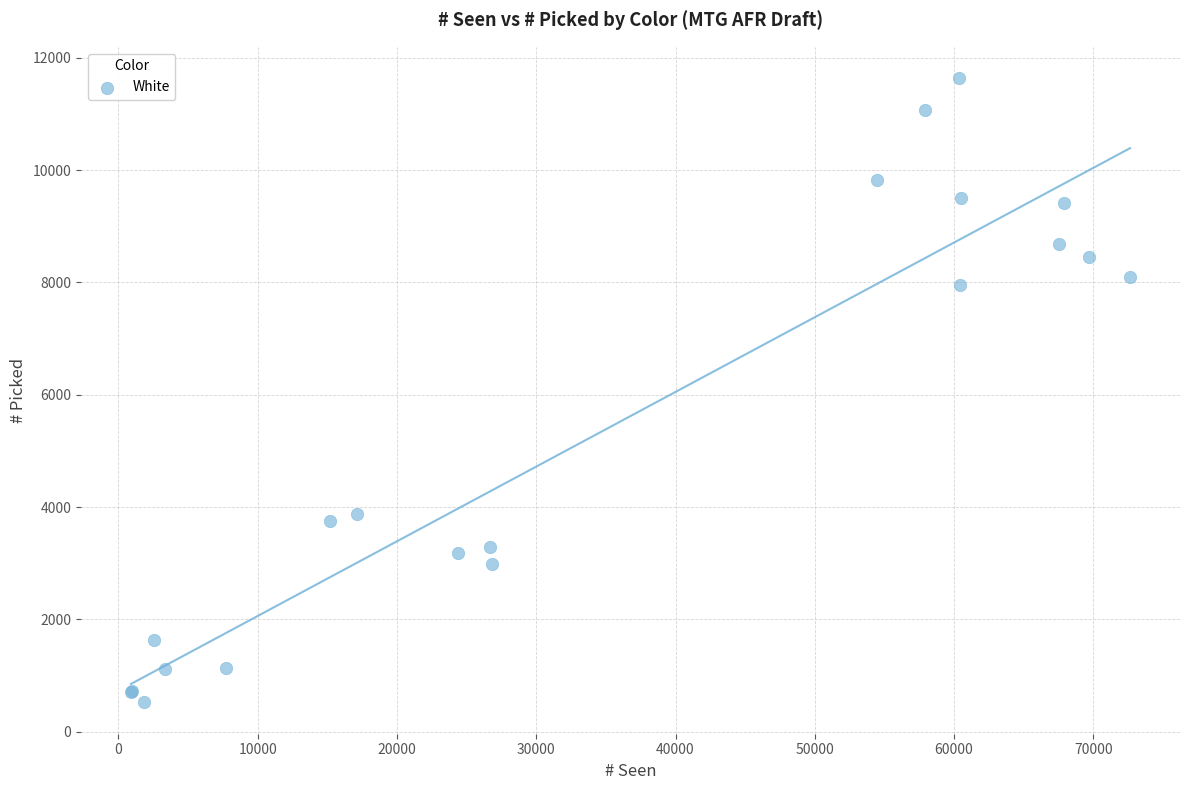

What Y value in the scatter plot is closest to 6081?

7951